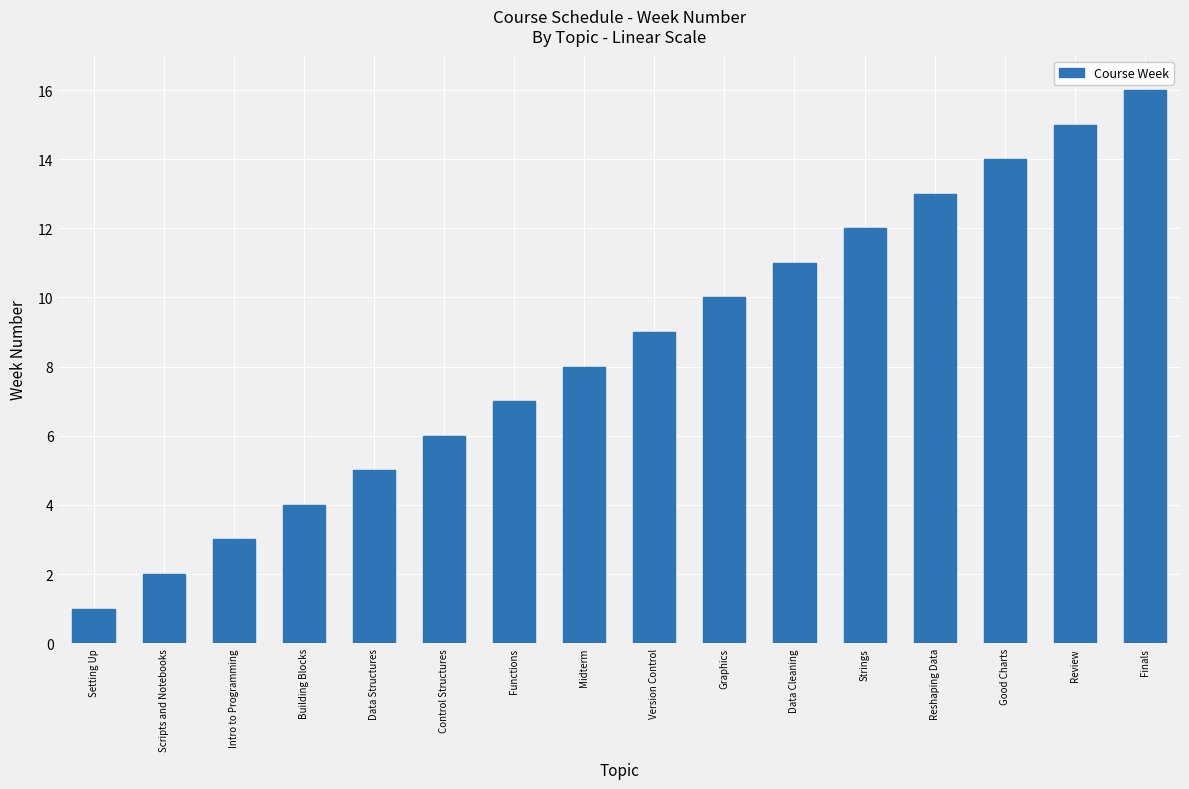

What is the label of the 13th bar from the right?

Building Blocks